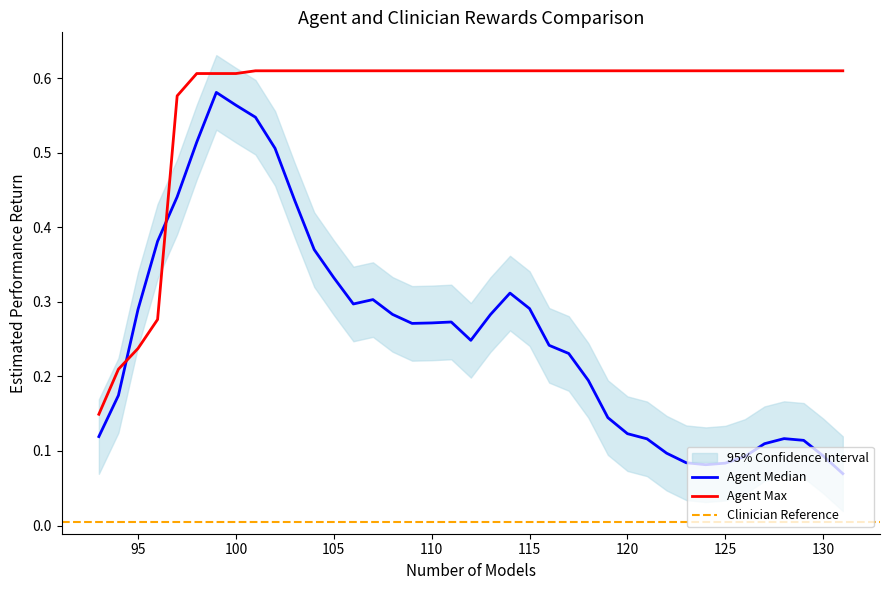

True or false: the data shows 0.6 at 100.

True